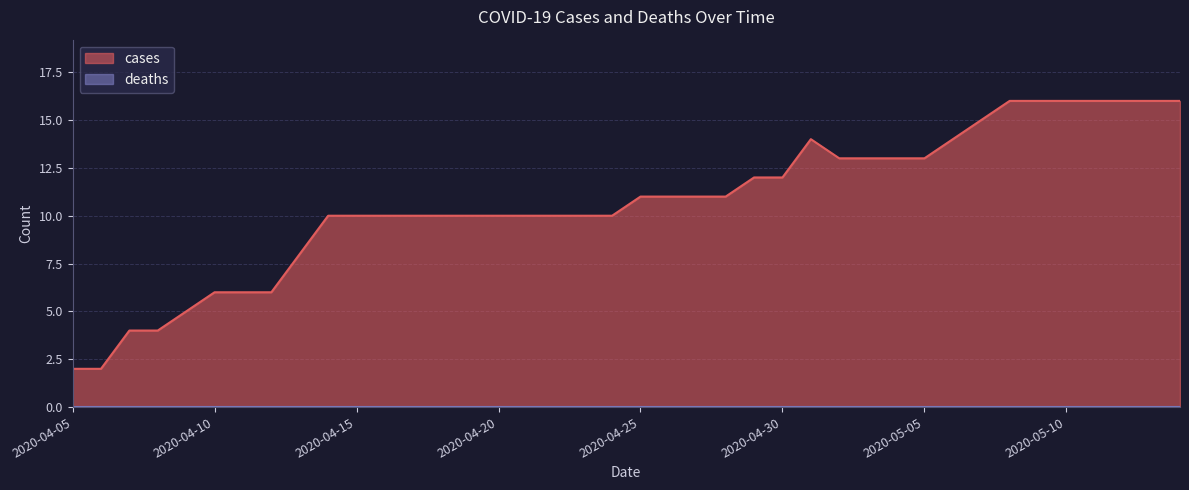

What is the value of the 27th point from the left?

14